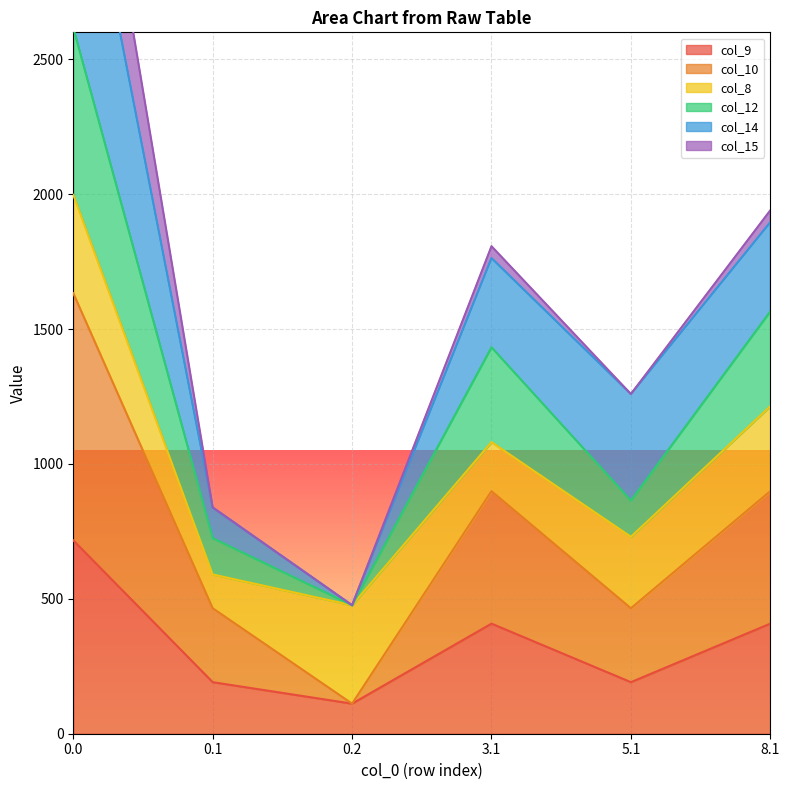

Is it true that col_9 equals 716.9 at 0.0?

True